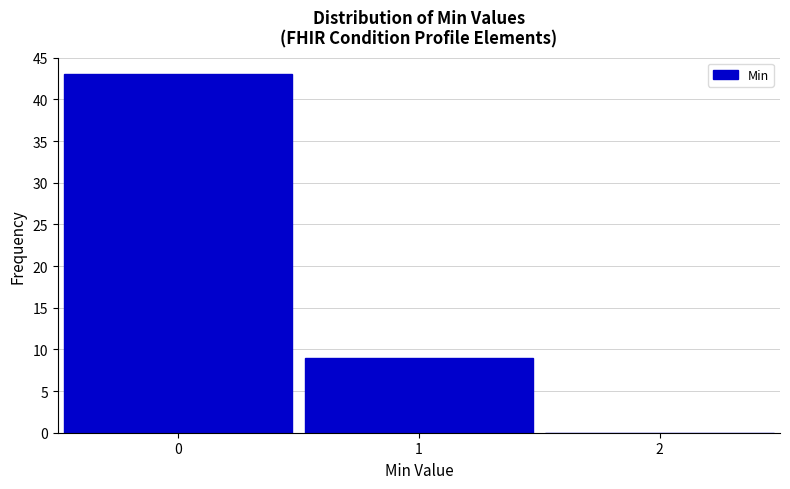

Reading left to right, transcribe this chart: for each bar, give the range it covers on the x-axis and its height. The values are not printed on the chart, so give them approximately, as read against the axis.

-0.5 to 0.5: 43
0.5 to 1.5: 9
1.5 to 2.5: 0